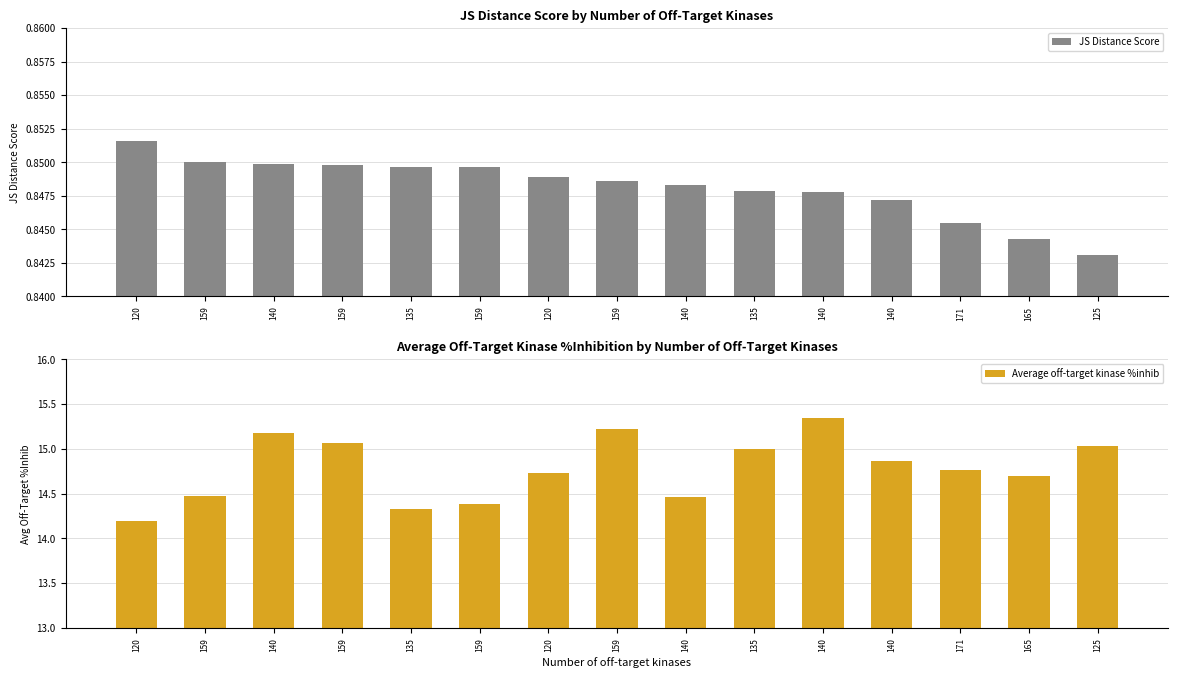

Reading left to right, what are all the values shown in this chart?

JS Distance Score: 120=0.9	159=0.8	140=0.8	159=0.8	135=0.8	159=0.8	120=0.8	159=0.8	140=0.8	135=0.8	140=0.8	140=0.8	171=0.8	165=0.8	125=0.8
Average off-target kinase %inhib: 120=14.2	159=14.5	140=15.2	159=15.1	135=14.3	159=14.4	120=14.7	159=15.2	140=14.5	135=15.0	140=15.3	140=14.9	171=14.8	165=14.7	125=15.0